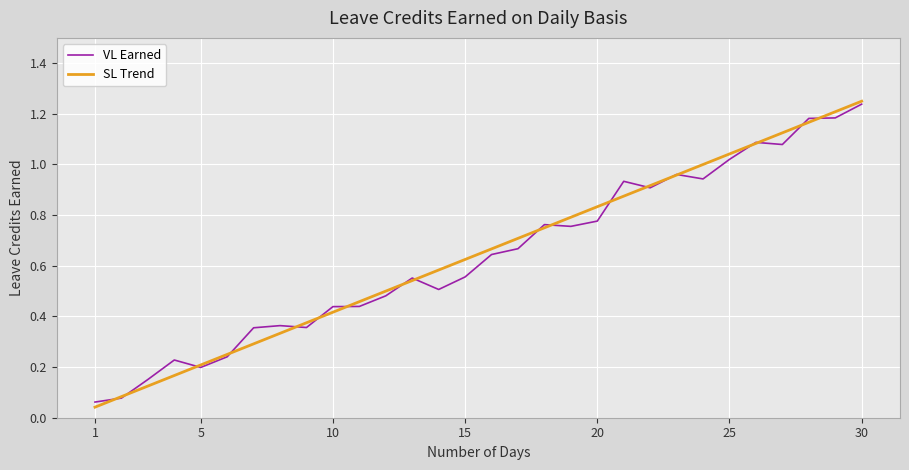

Which series has the largest range (max minus min)?

SL Trend